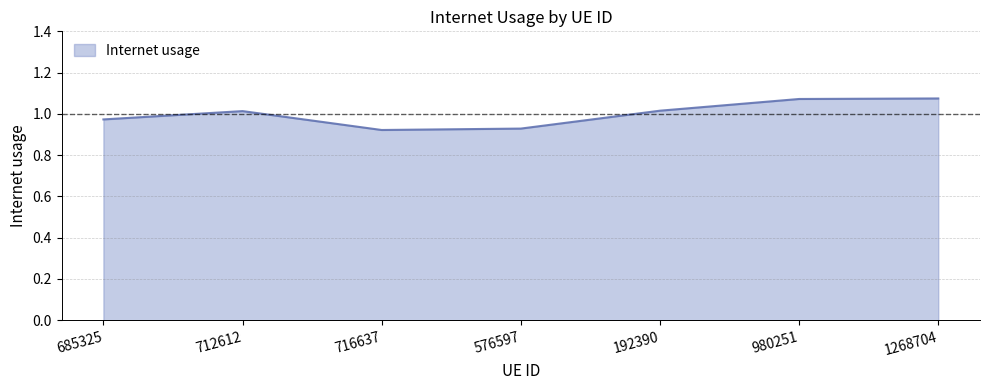

The chart shows a value of 1.0 at 192390. True or false?

True